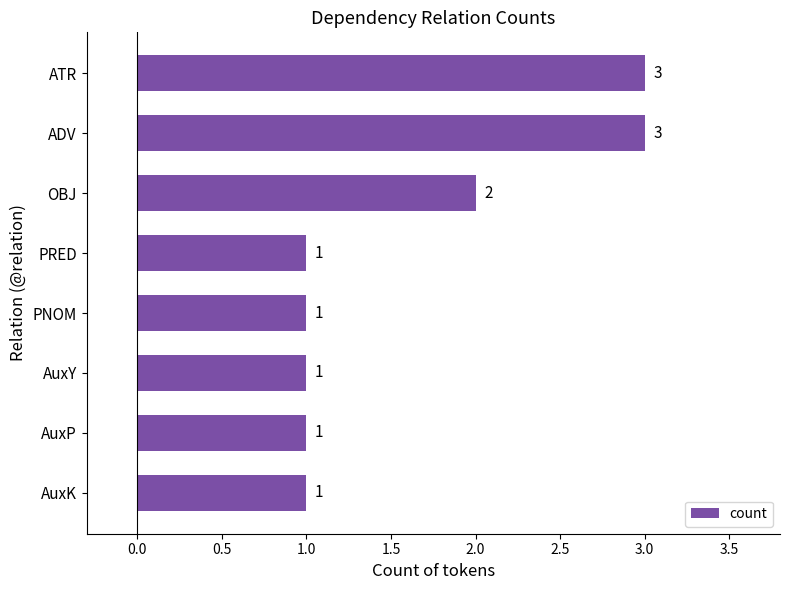

Count the values in the range 1 to 3.

8